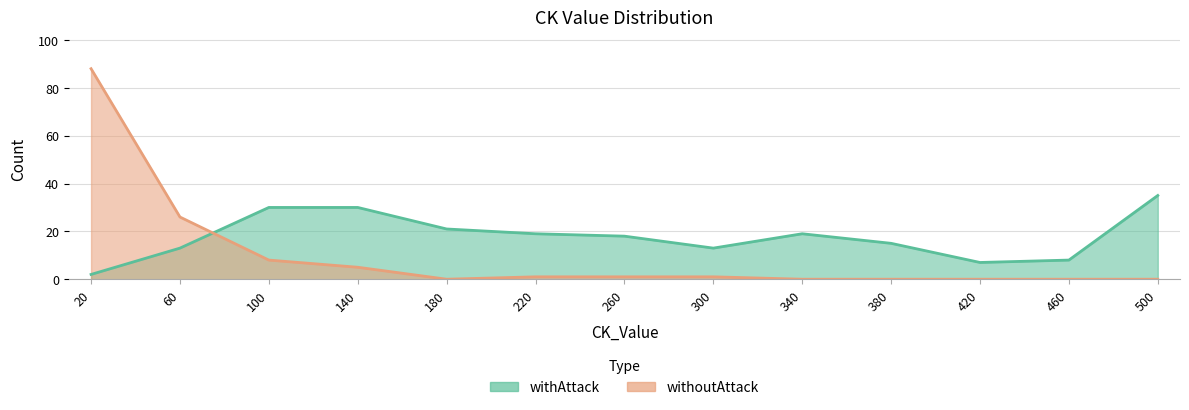

How many values in the withoutAttack series are below 1?

6